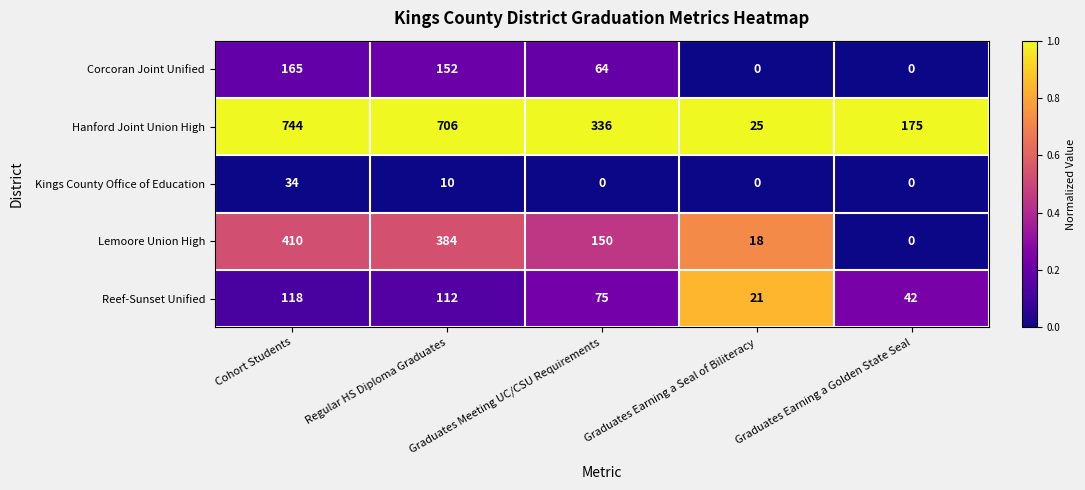

What is the total value across all series at Graduates Earning a Seal of Biliteracy?

64